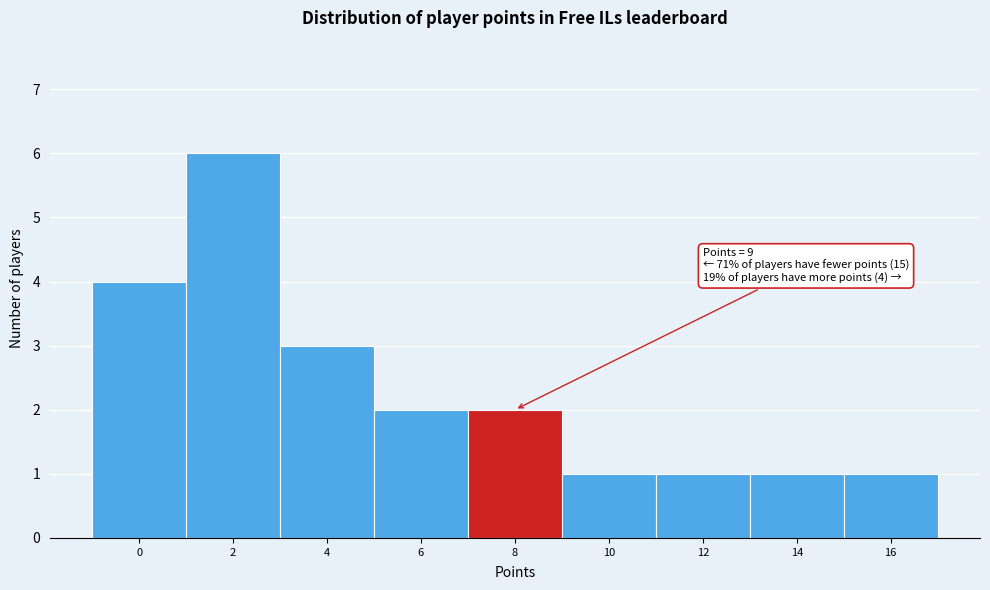

Reading left to right, list all the values displayed in this chart.

4	6	3	2	2	1	1	1	1